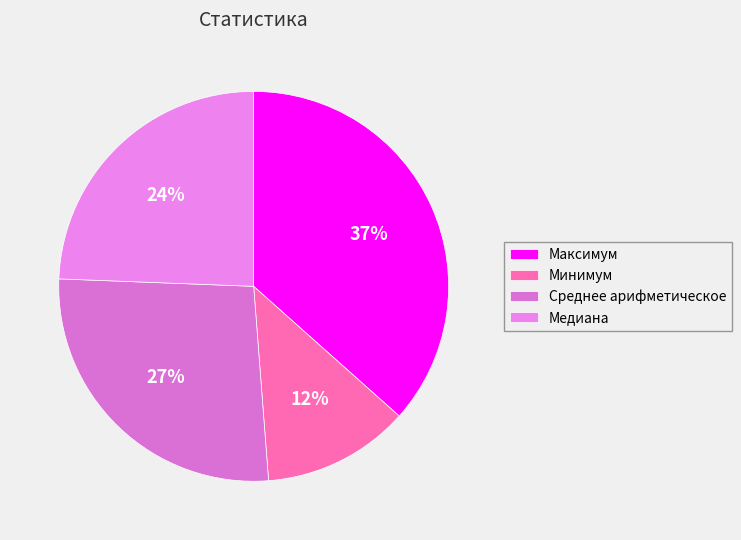

Does Среднее арифметическое represent more than half of the total?

No